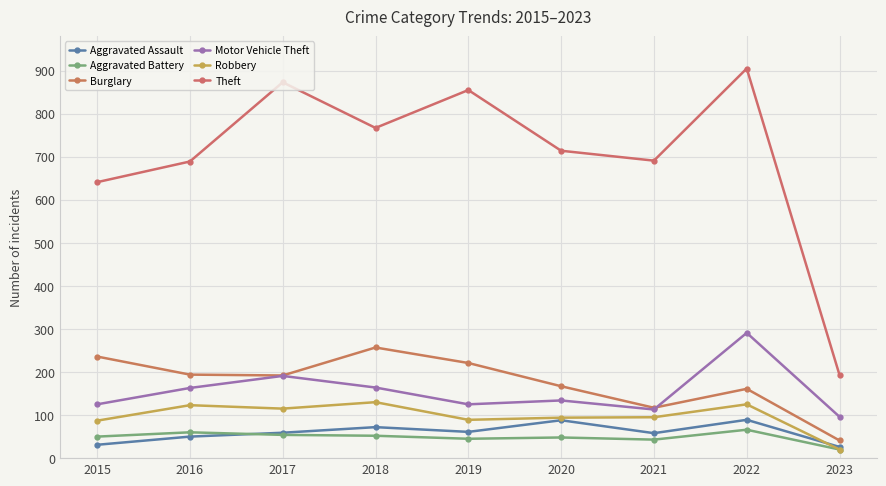

What is the difference between the maximum and minimum values in the Motor Vehicle Theft series?

195